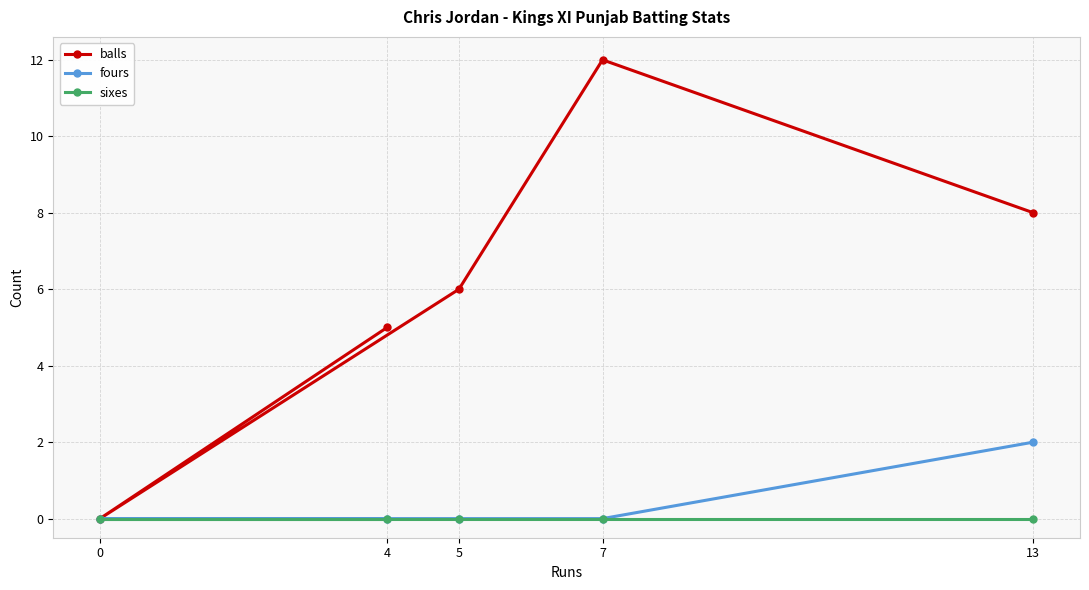

The sixes series shows 0 at 4. True or false?

True